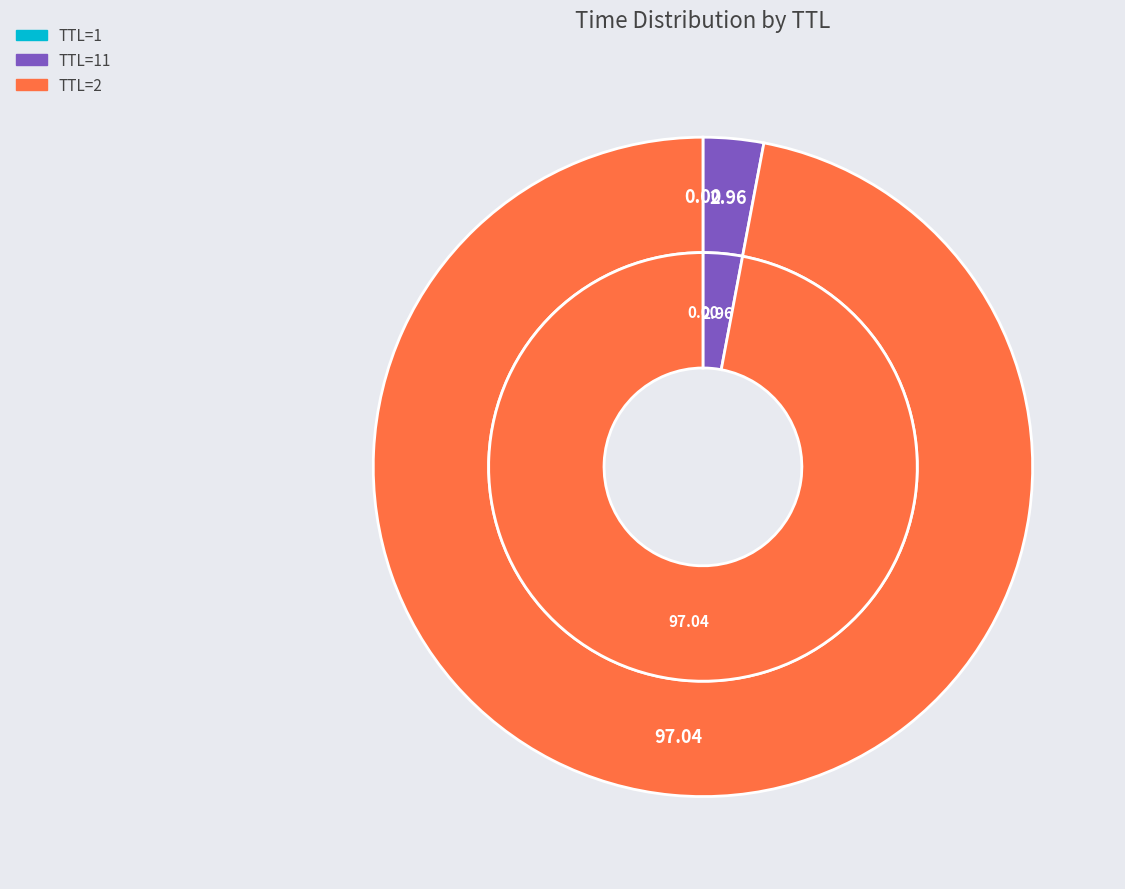

Is the sum of 1 and 11 greater than half?

No